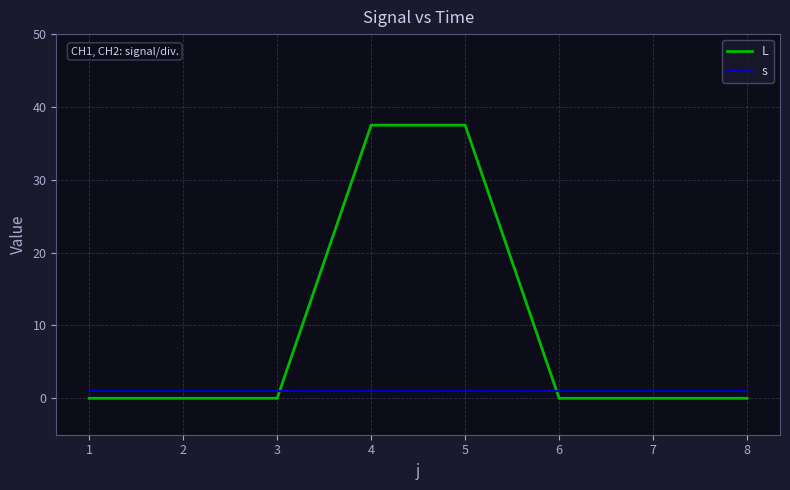

Reading right to left, what are all the values shown in this chart?

L: 0.0	0.0	0.0	37.5	37.5	0.0	0.0	0.0
s: 1.0	1.0	1.0	1.0	1.0	1.0	1.0	1.0